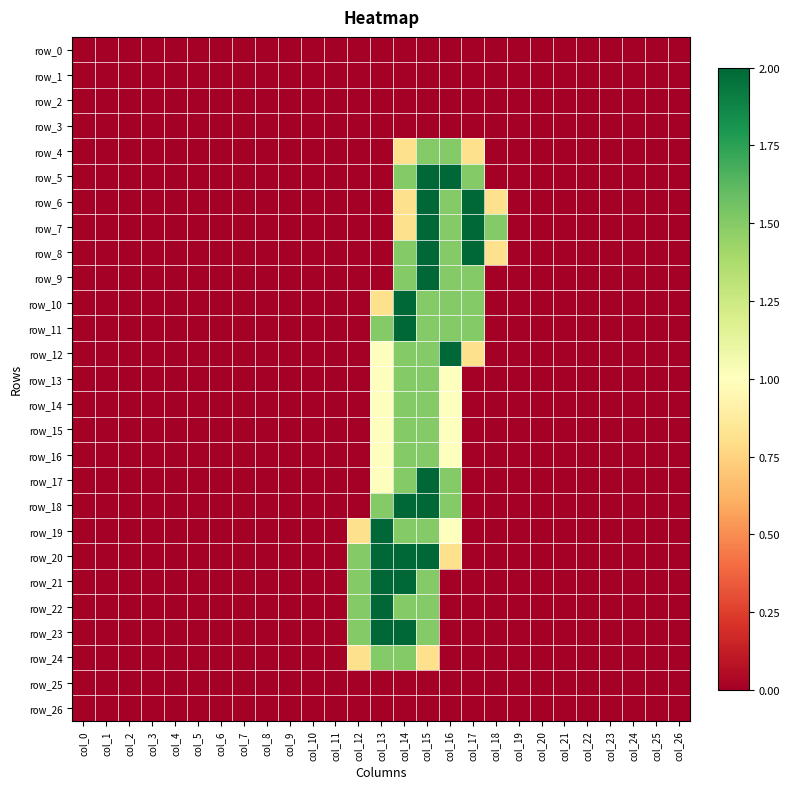

Which series has the largest total across all categories?

row_20